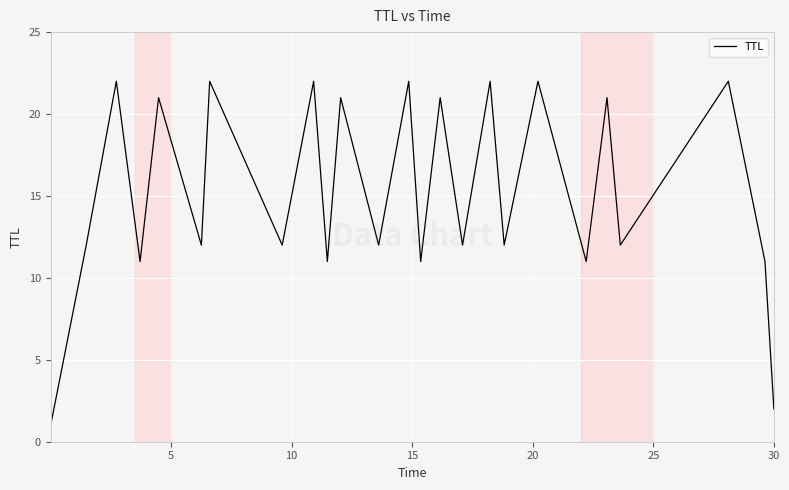

What is the difference between the maximum and minimum values?

21